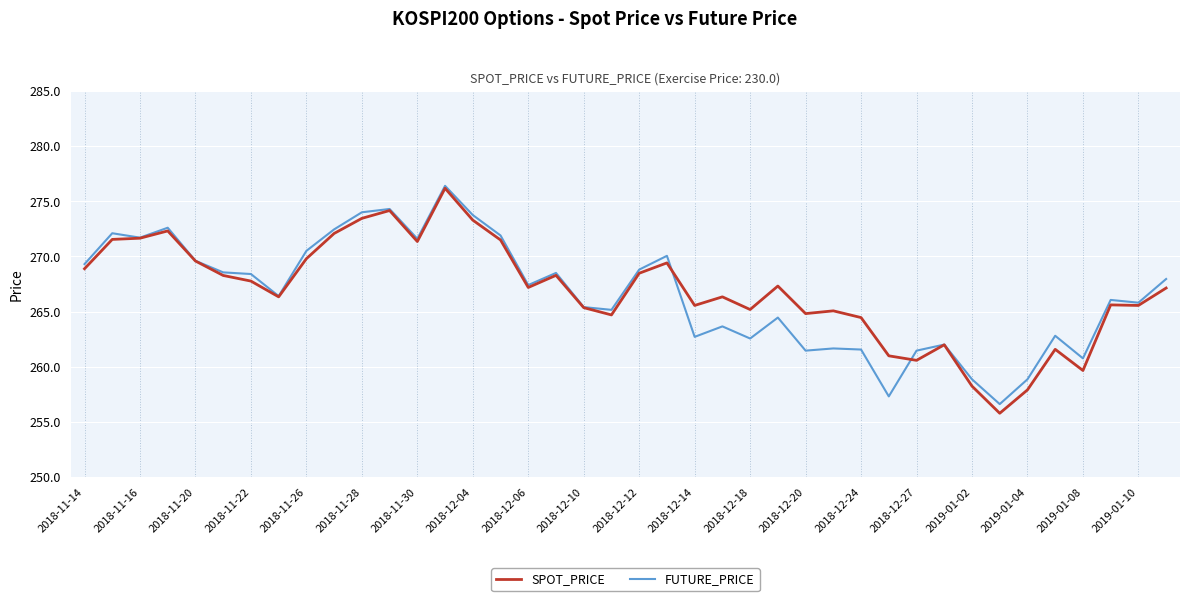

What is the minimum value for FUTURE_PRICE?

256.6